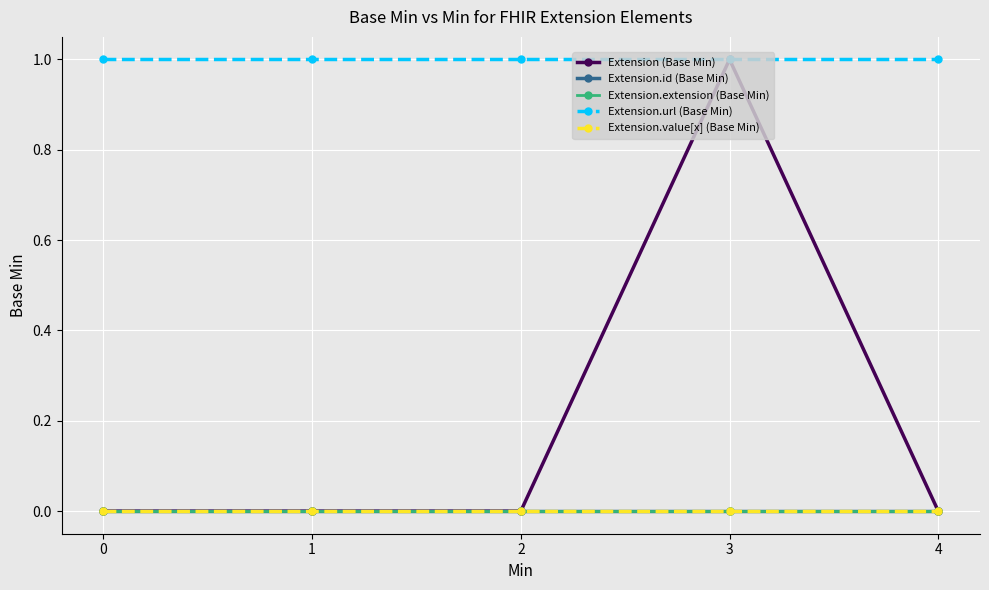

Does the chart have visible grid lines?

Yes